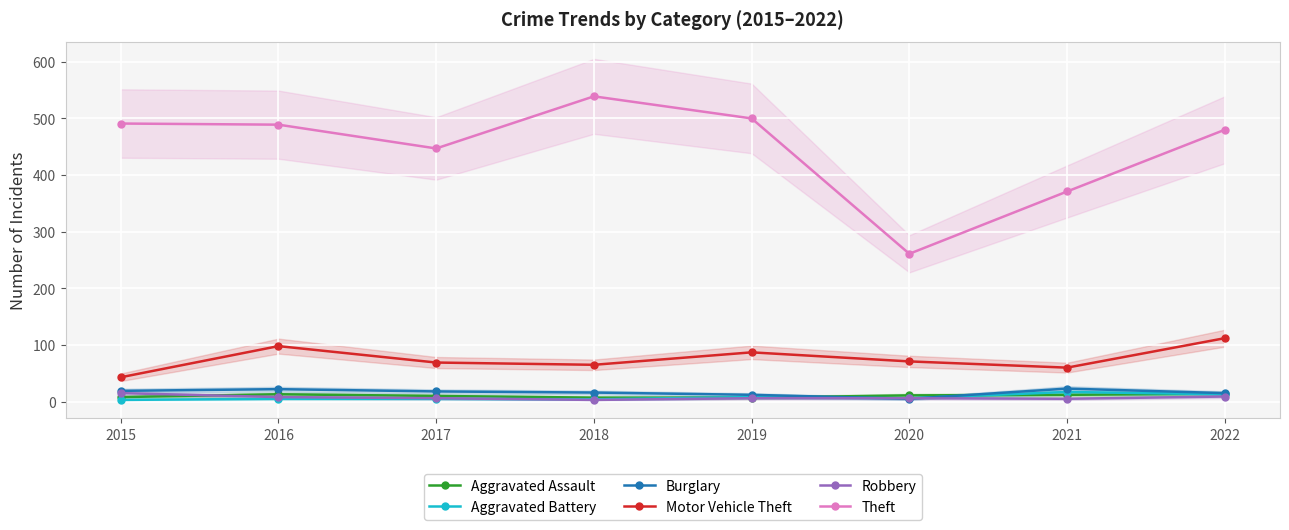

True or false: Robbery and Motor Vehicle Theft intersect in this chart.

False